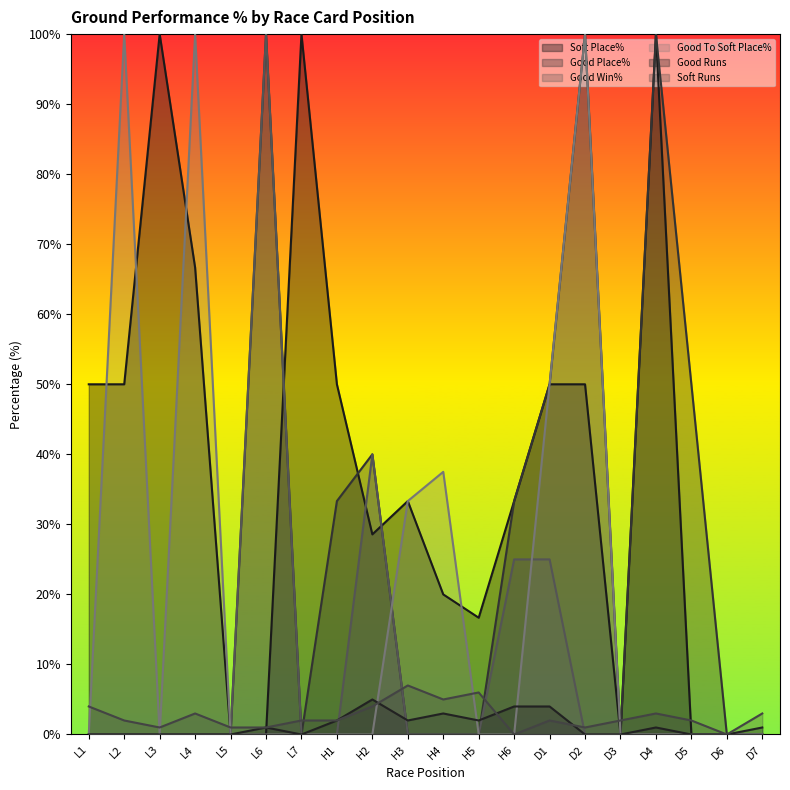

Reading left to right, list all the values displayed in this chart.

Soft Place%: 50.0	50.0	100.0	66.7	0.0	0.0	100.0	50.0	28.6	33.3	20.0	16.7	33.3	50.0	50.0	0.0	100.0	0.0	0.0	0.0
Good Place%: 0.0	0.0	0.0	0.0	0.0	100.0	0.0	33.3	40.0	0.0	0.0	0.0	33.3	50.0	100.0	0.0	100.0	50.0	0.0	0.0
Good Win%: 0.0	0.0	0.0	0.0	0.0	100.0	0.0	0.0	40.0	0.0	0.0	0.0	25.0	25.0	0.0	0.0	0.0	0.0	0.0	0.0
Good To Soft Place%: 0.0	100.0	0.0	100.0	0.0	0.0	0.0	0.0	0.0	33.3	37.5	0.0	0.0	50.0	100.0	0.0	0.0	0.0	0.0	0.0
Good Runs: 0.0	0.0	0.0	0.0	0.0	1.0	0.0	2.0	5.0	2.0	3.0	2.0	4.0	4.0	0.0	0.0	1.0	0.0	0.0	1.0
Soft Runs: 4.0	2.0	1.0	3.0	1.0	1.0	2.0	2.0	4.0	7.0	5.0	6.0	0.0	2.0	1.0	2.0	3.0	2.0	0.0	3.0